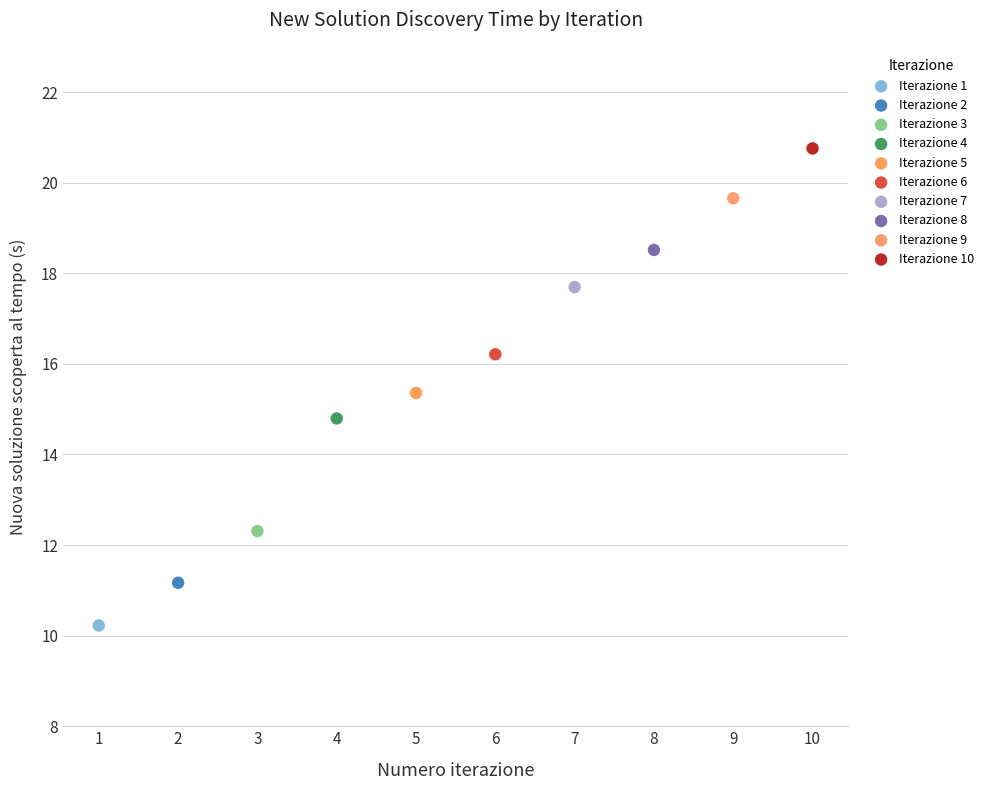

Which series contains the lowest Y value?

Iterazione 1